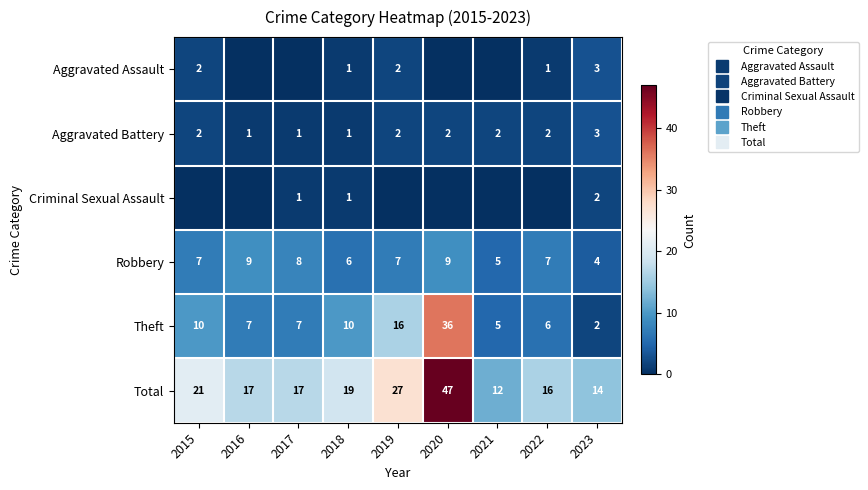

The value of Total at 2015 is 10. True or false?

False